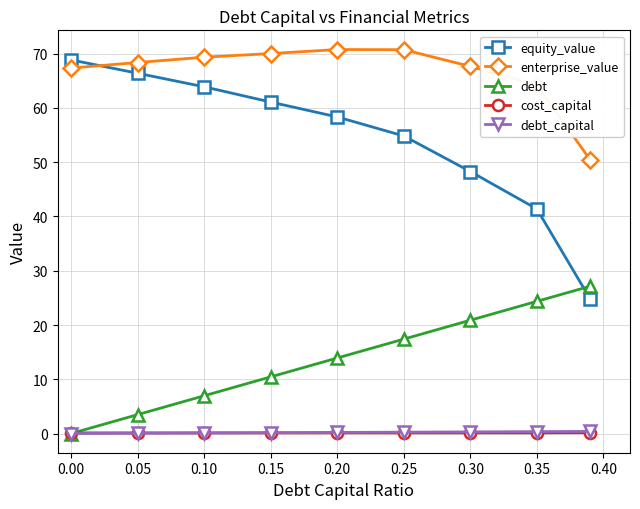

Which series has the widest spread of values?

equity_value